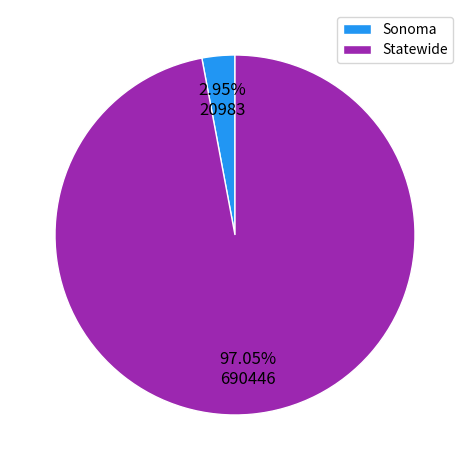

Which category accounts for the majority?

Statewide